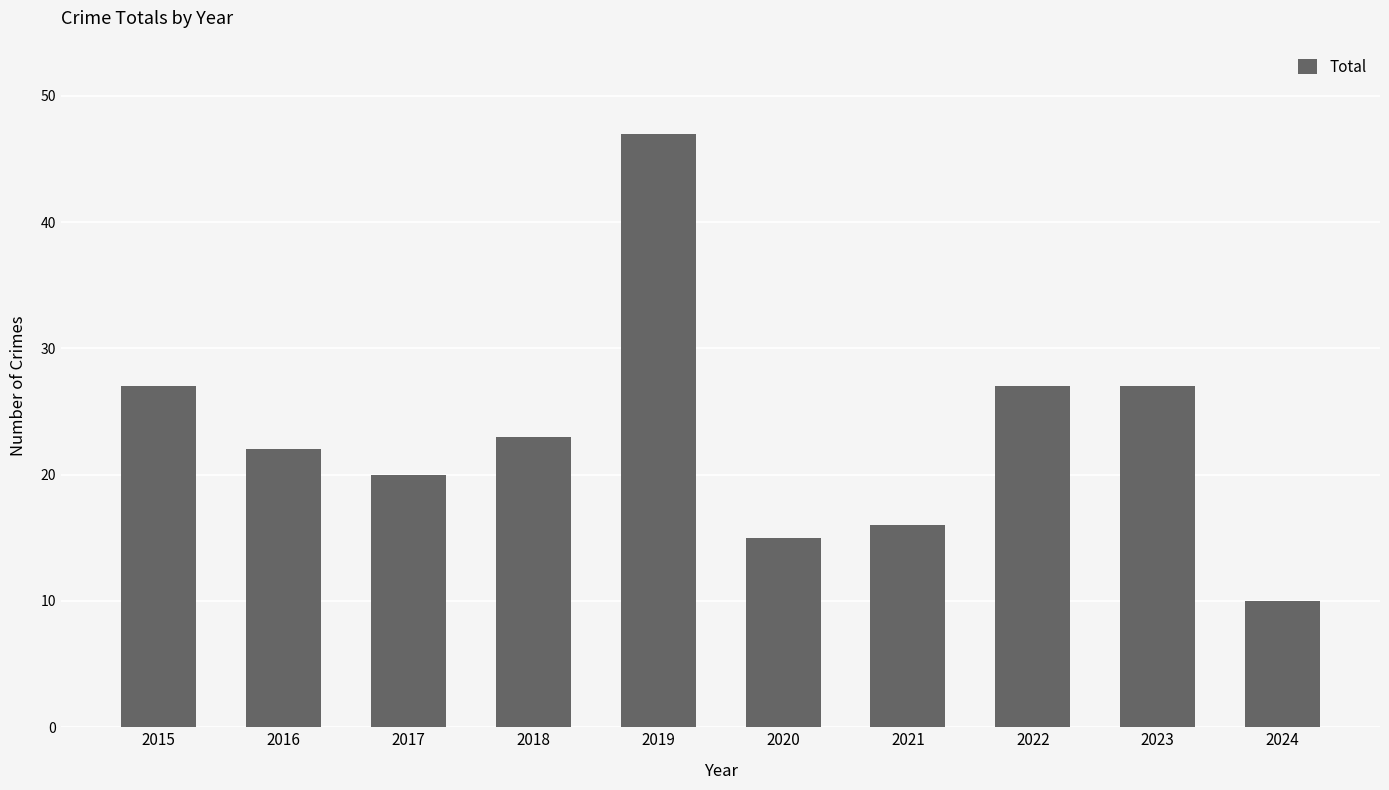

Does the chart contain any negative values?

No